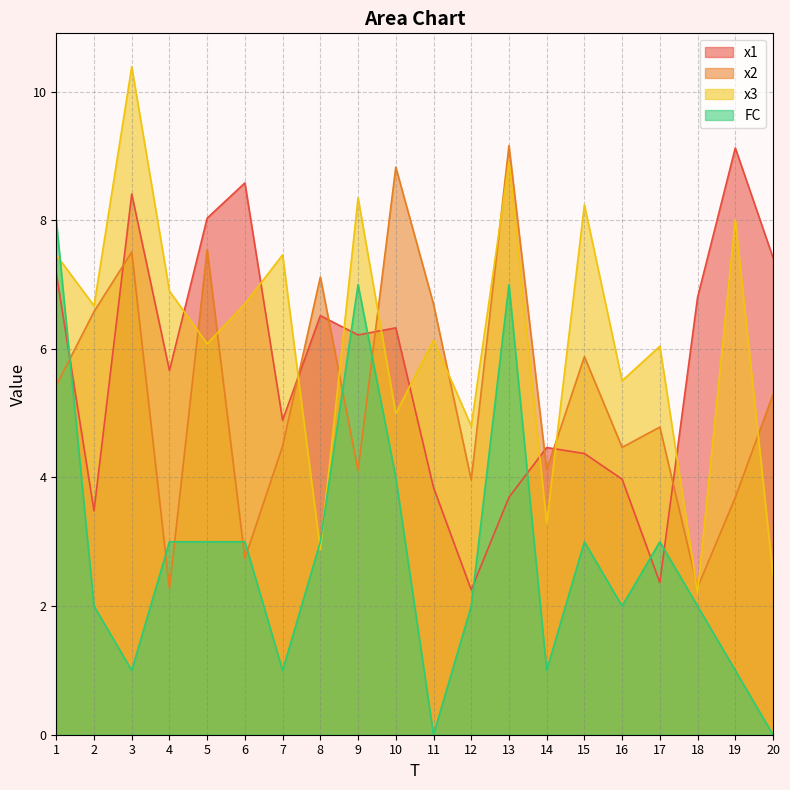

What is the minimum value for x1?

2.3